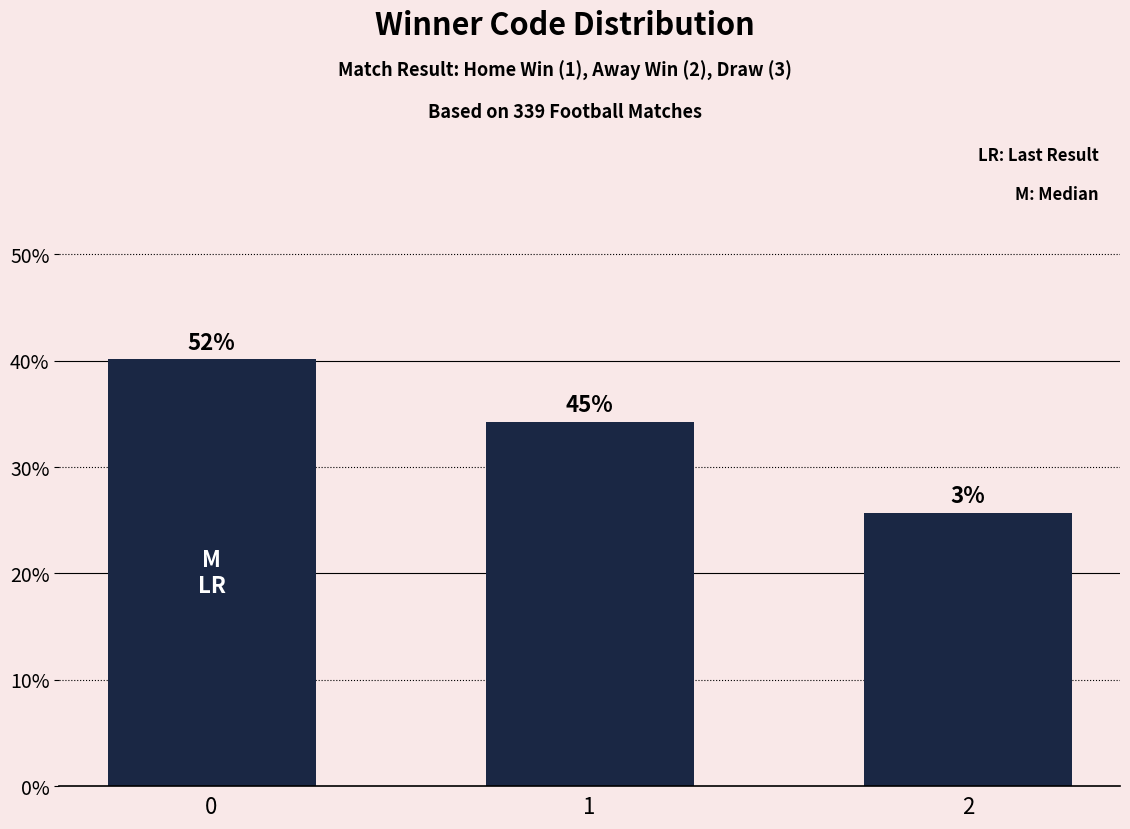

Rank the categories by value from highest to lowest.

0, 1, 2